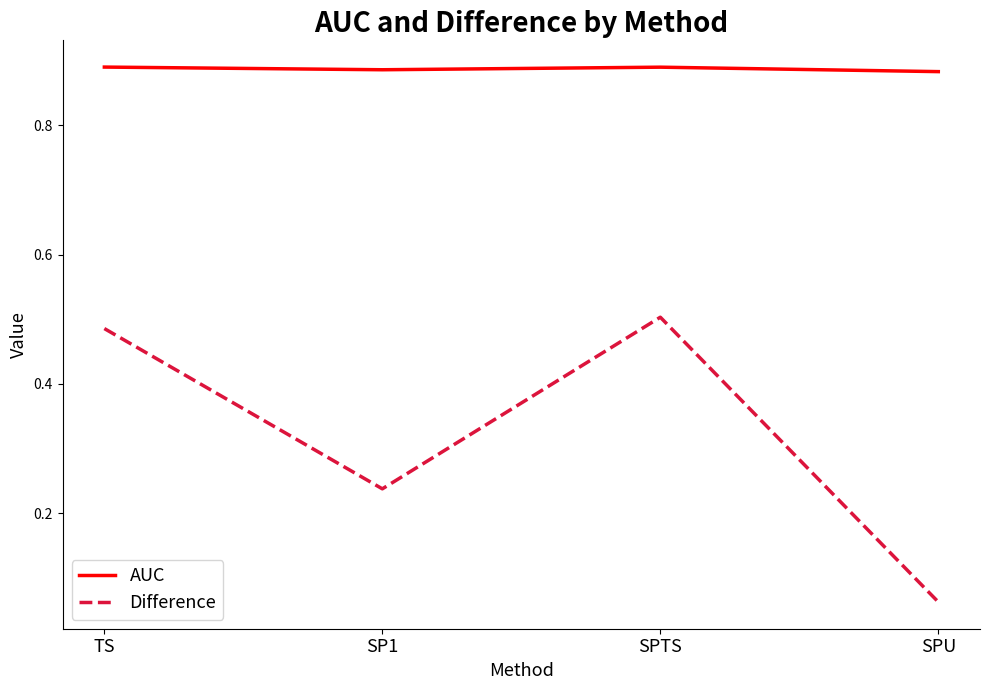

At which label is Difference closest to 0?

SPU